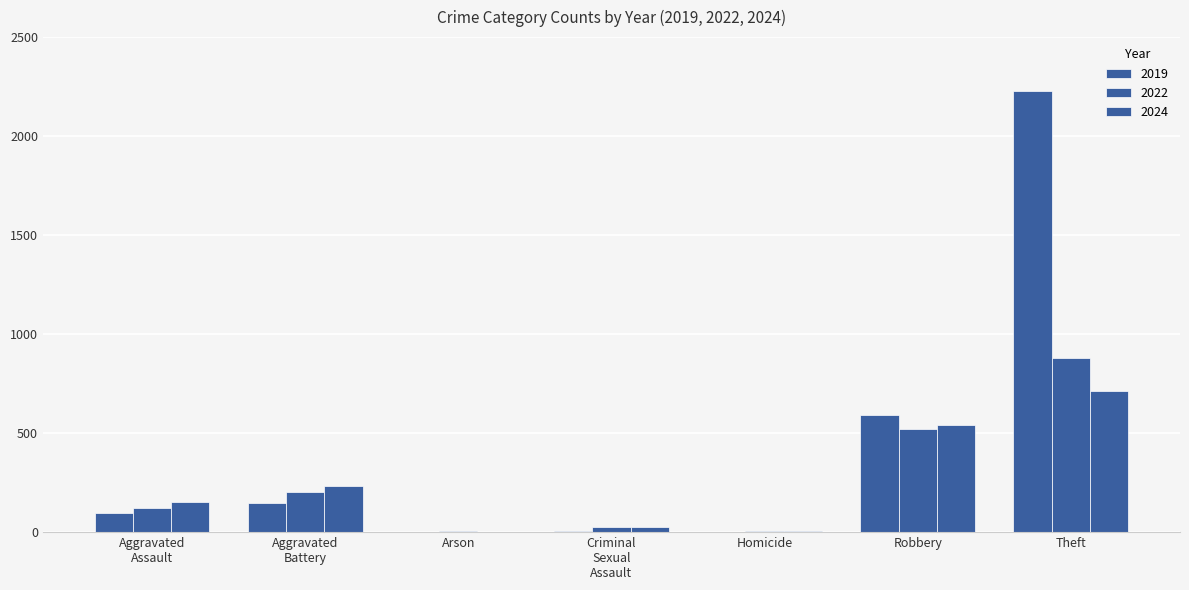

What is the value of the 2022 bar at the 4th from the left?

24